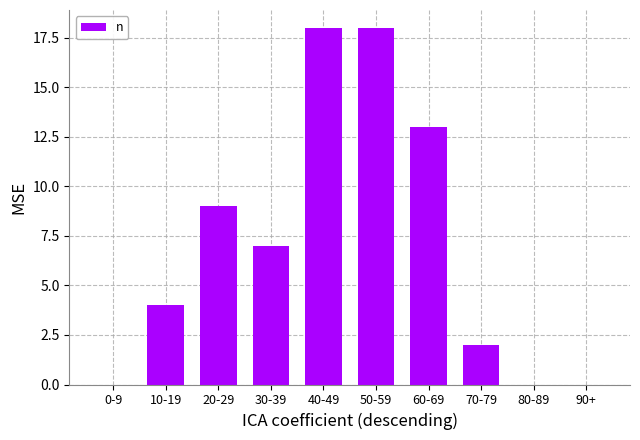

The value at 30-39 is 7. True or false?

True